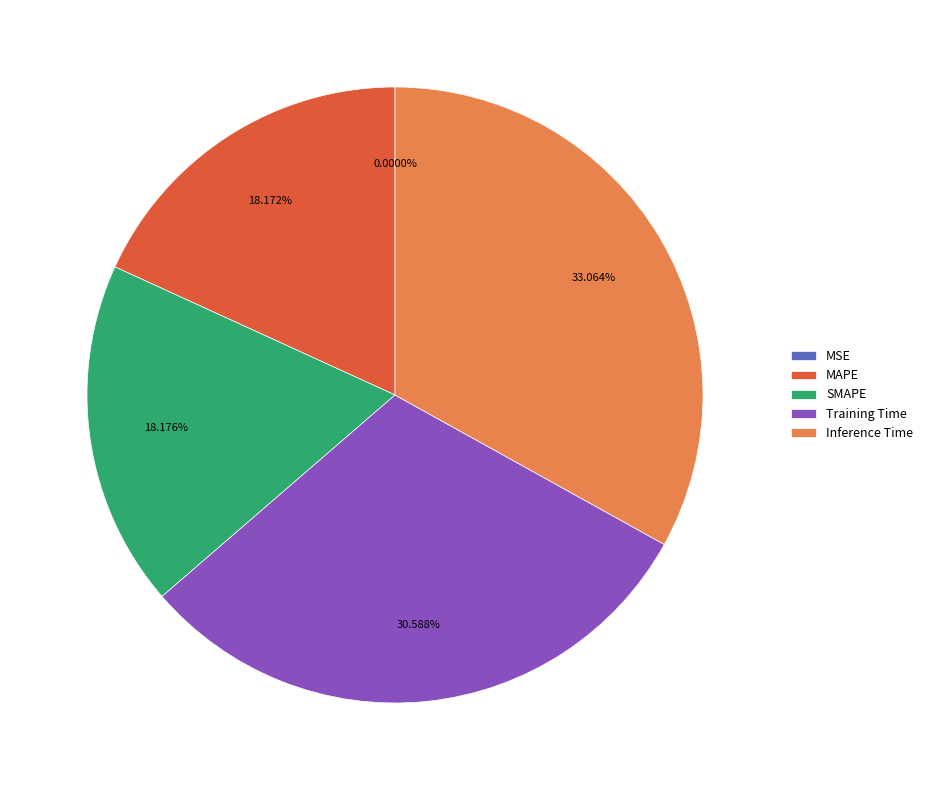

Do Training Time and MAPE together represent more than half of the pie?

No